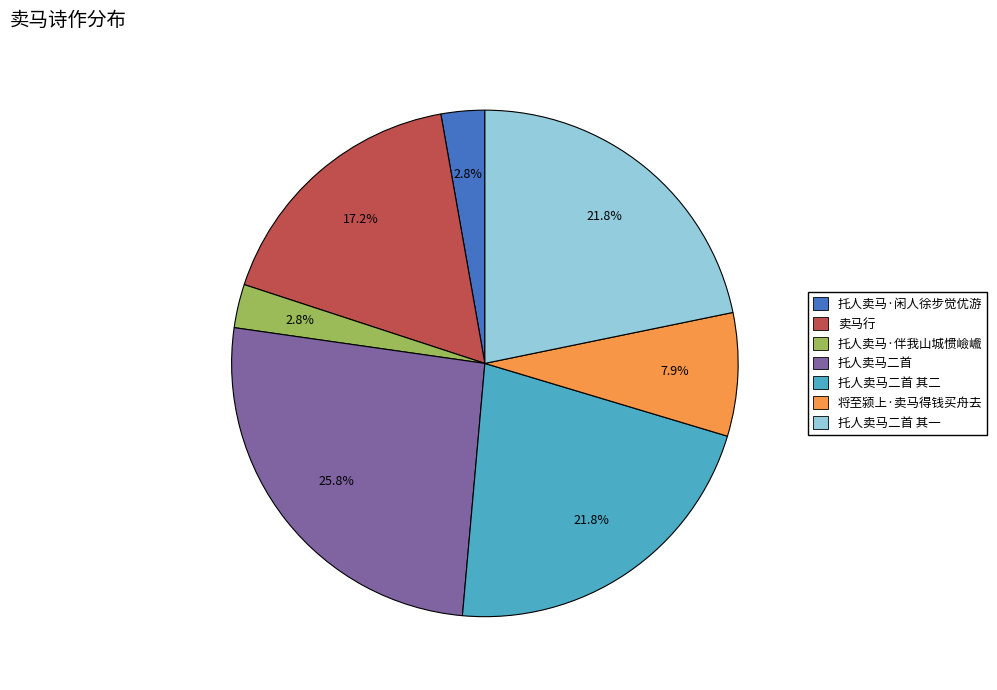

Does any single category account for the majority?

No